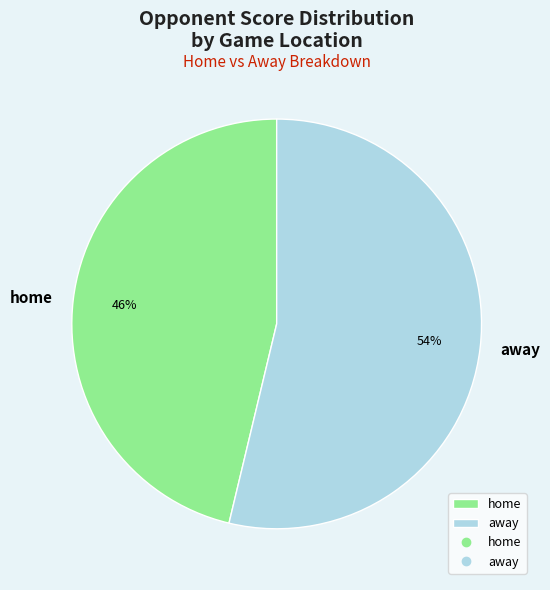

Is it true that away is 54% of the pie?

True